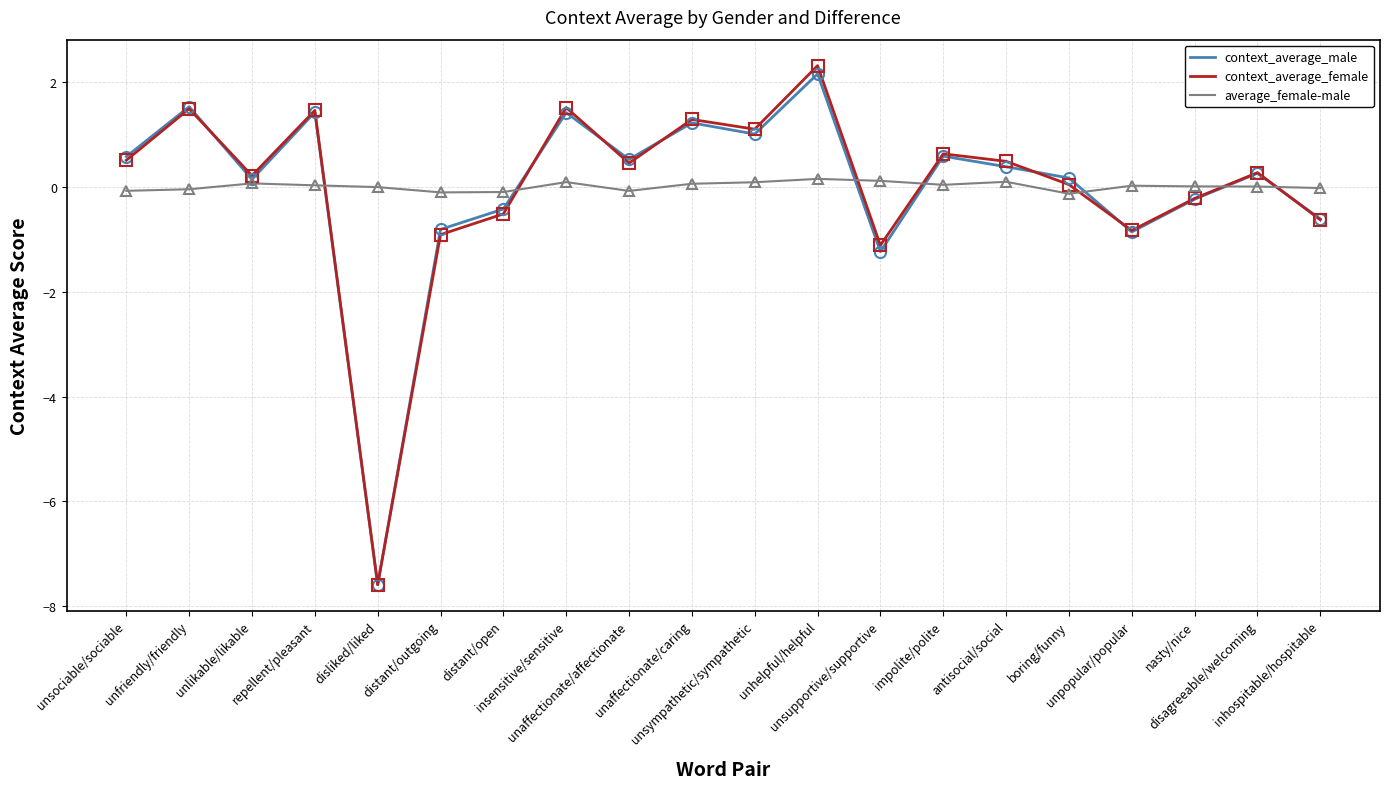

How many intersections are there between average_female-male and context_average_female?

7